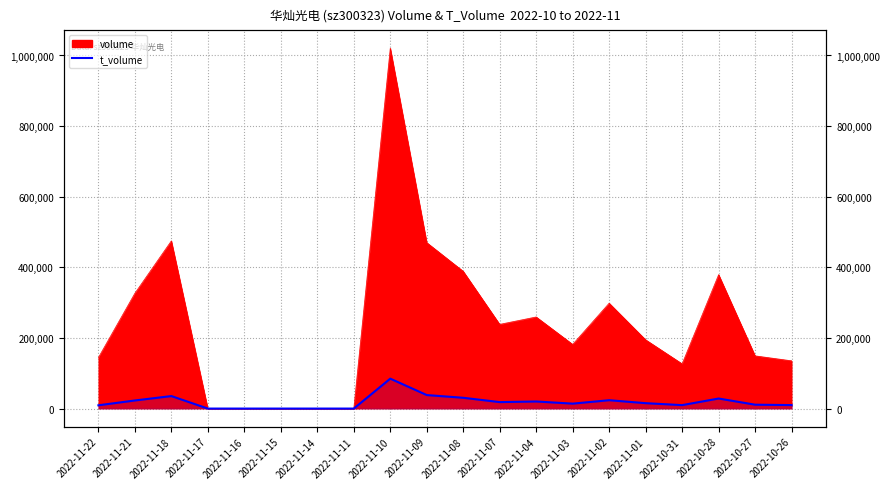

The chart shows a value of 3988 at 2022-10-27. True or false?

False